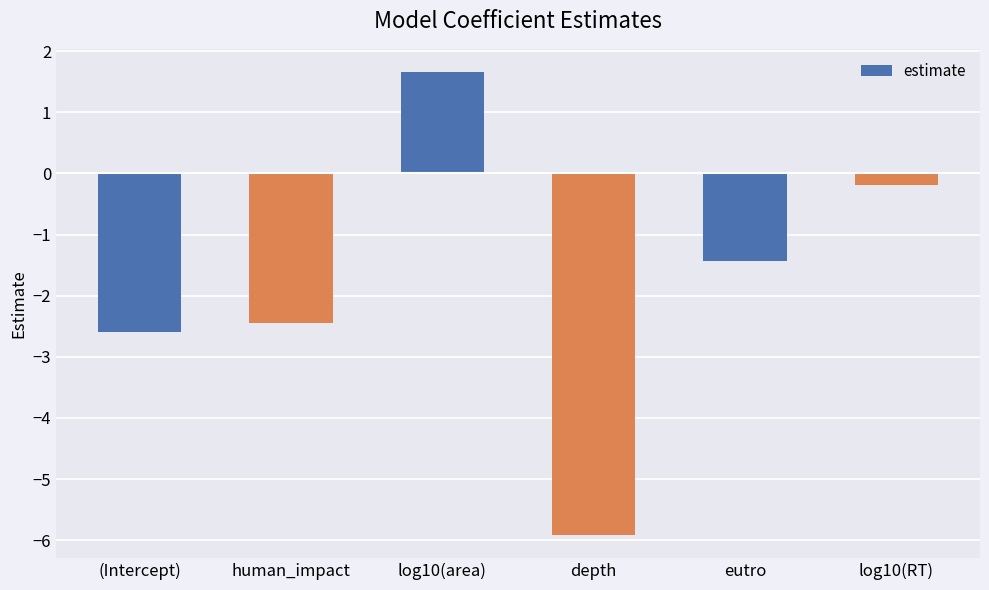

Reading left to right, list all the values displayed in this chart.

-2.6	-2.4	1.7	-5.9	-1.4	-0.2